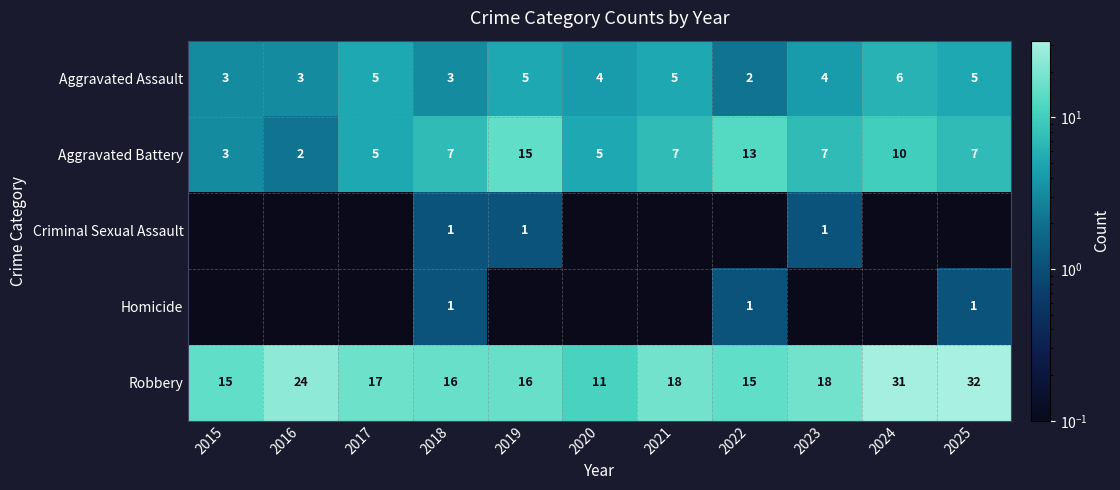

The value of Robbery at 2022 is 7.3. True or false?

False